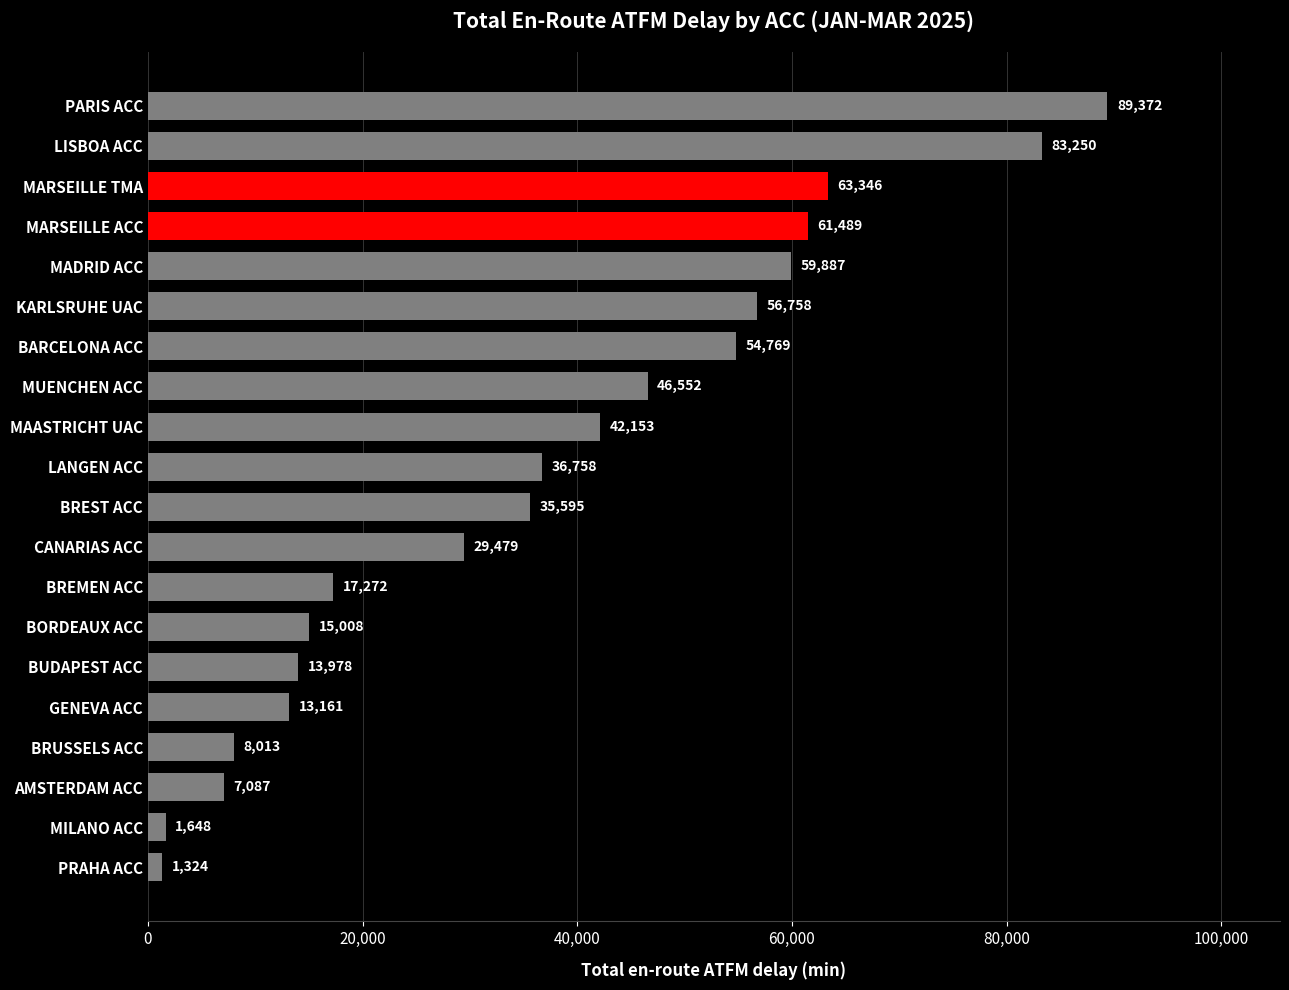

List the labels in order of value, smallest first.

PRAHA ACC, MILANO ACC, AMSTERDAM ACC, BRUSSELS ACC, GENEVA ACC, BUDAPEST ACC, BORDEAUX ACC, BREMEN ACC, CANARIAS ACC, BREST ACC, LANGEN ACC, MAASTRICHT UAC, MUENCHEN ACC, BARCELONA ACC, KARLSRUHE UAC, MADRID ACC, MARSEILLE ACC, MARSEILLE TMA, LISBOA ACC, PARIS ACC